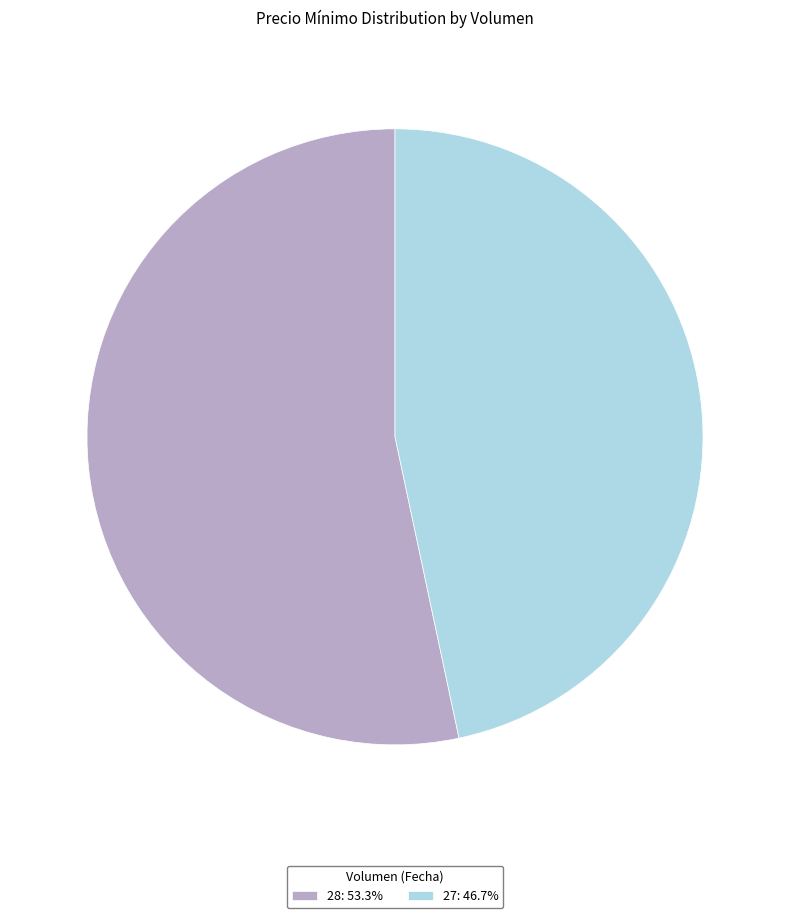

Count the number of slices in the pie.

2